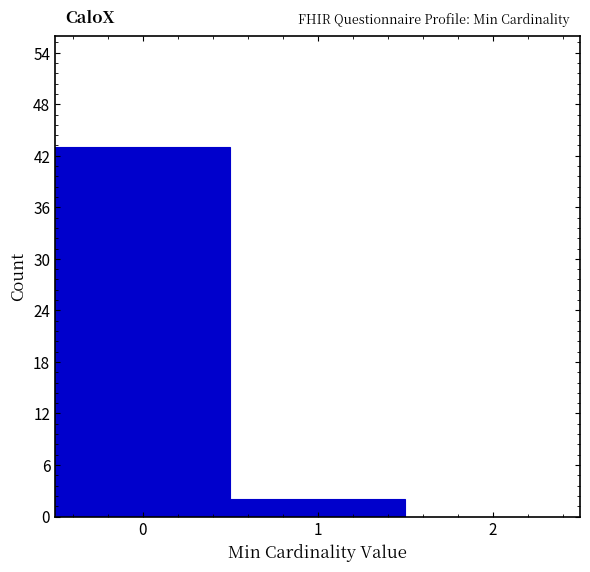

What is the height of the bar covering -0.5 to 0.5 on the x-axis? The values are not printed on the chart, so give them approximately, as read against the axis.

43